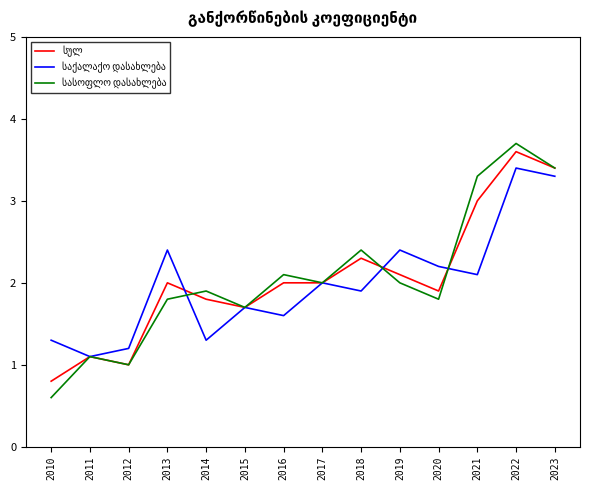

How many lines are shown in the chart?

3